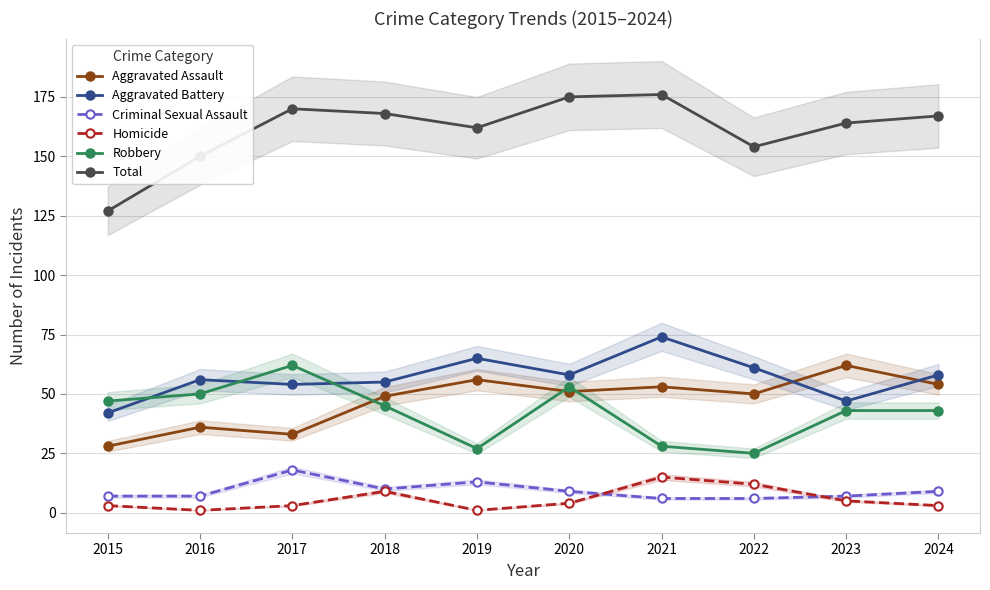

Which category has the highest value across all series?

2021